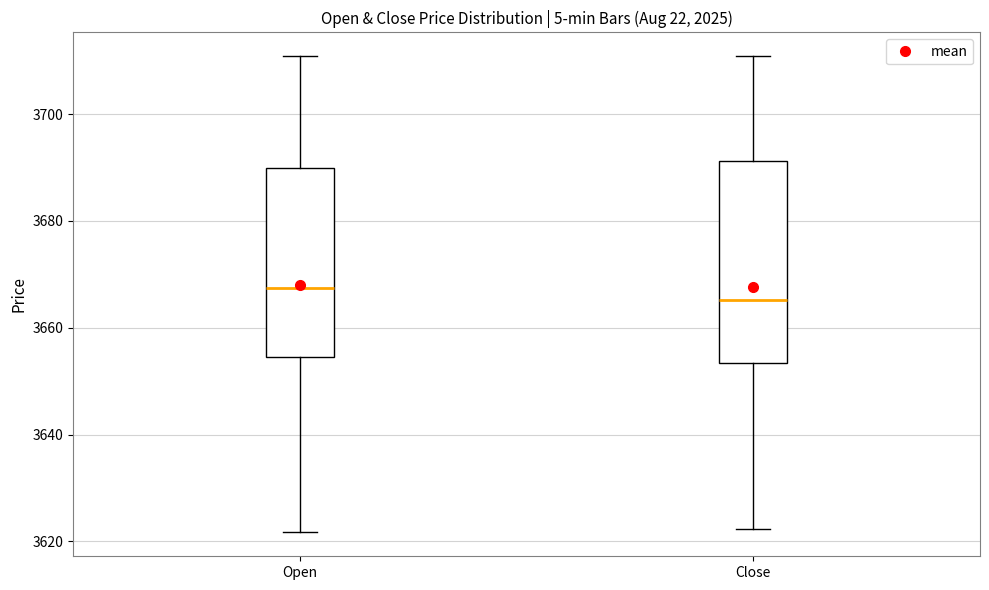

Which box's median line is the highest?

Open